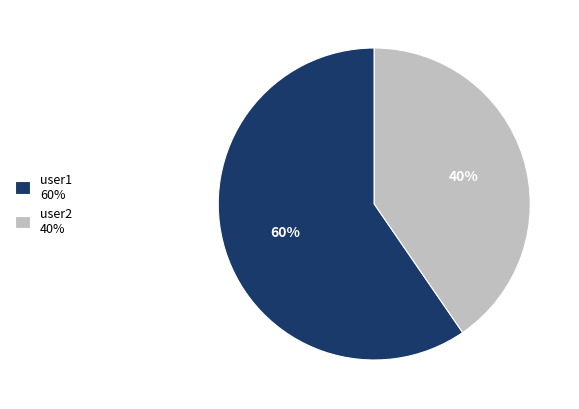

Count the number of slices in the pie.

2